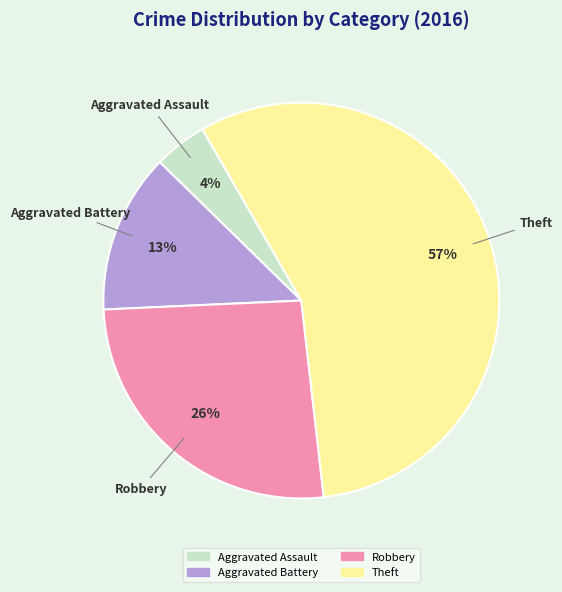

Approximately how many times larger is the value at Robbery compared to Aggravated Battery?

2.0